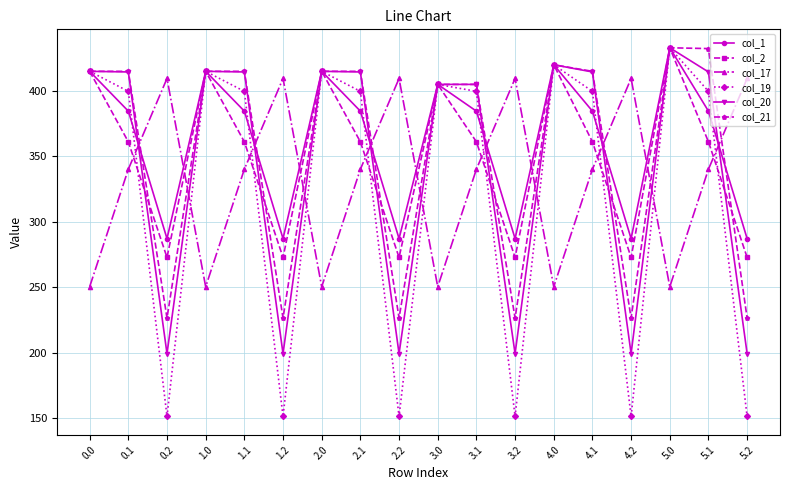

What is the difference between the highest and lowest values at 4.1?

74.9